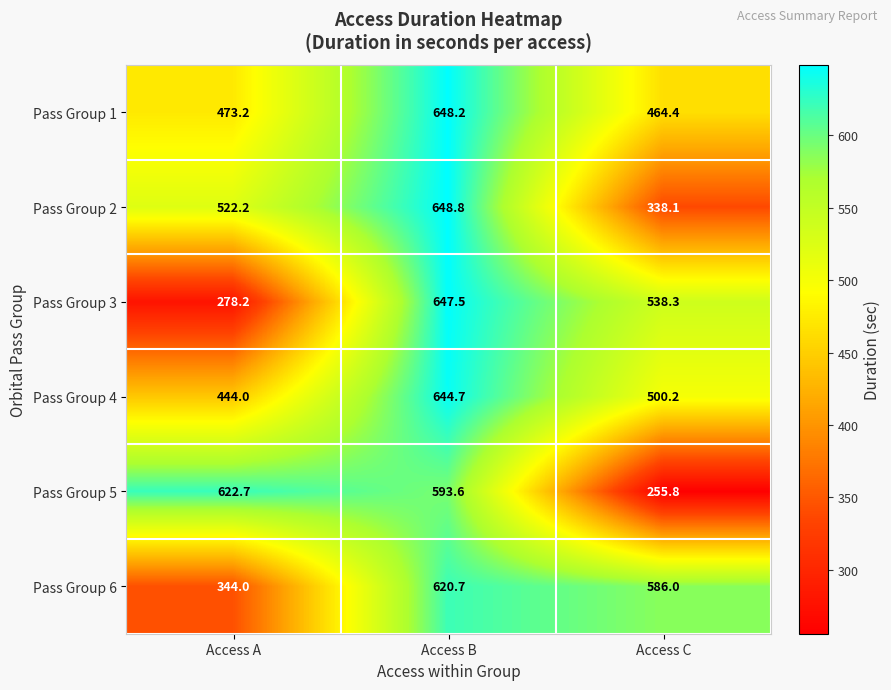

Which series has the largest range (max minus min)?

Pass Group 3